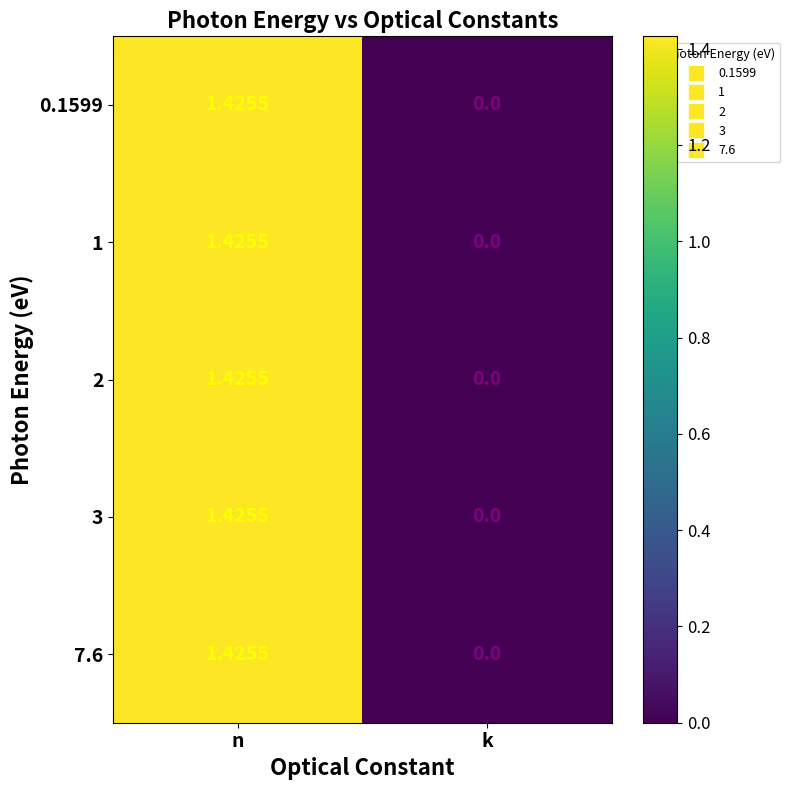

At which category is the sum across all series the highest?

n